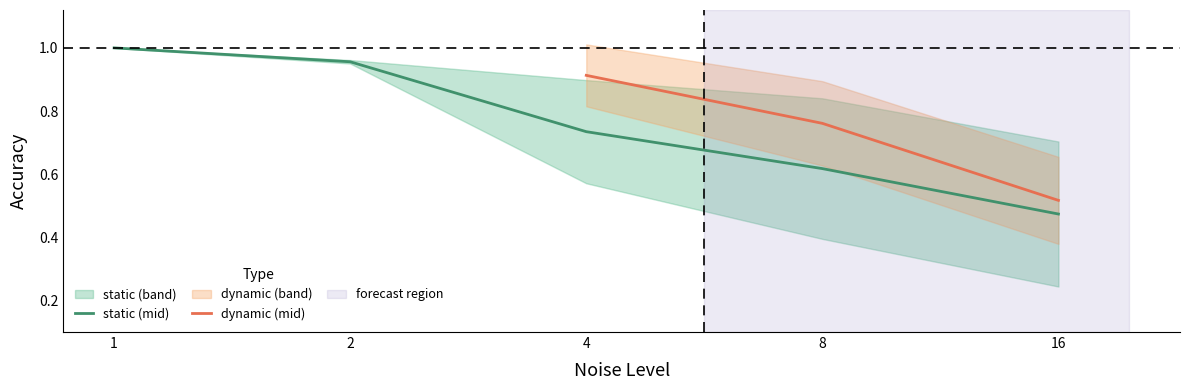

What is the total value across all series at 1?

3.0